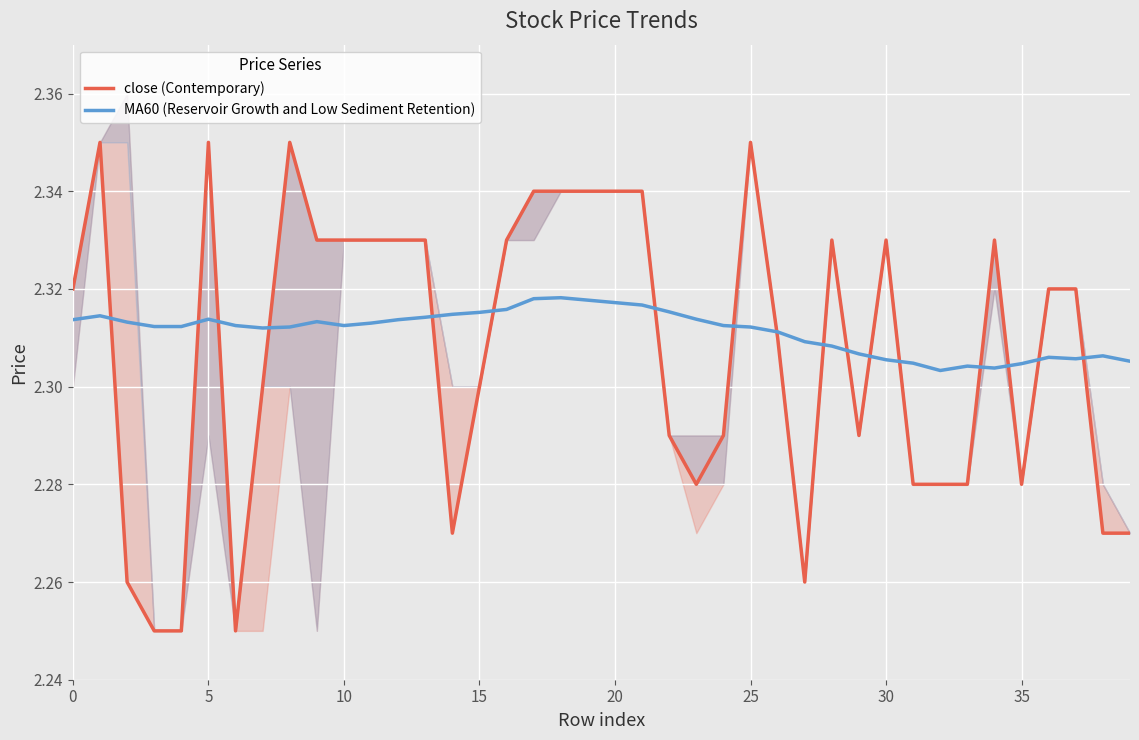

What are all the series names shown in the legend?

close (Contemporary), MA60 (Reservoir Growth and Low Sediment Retention)